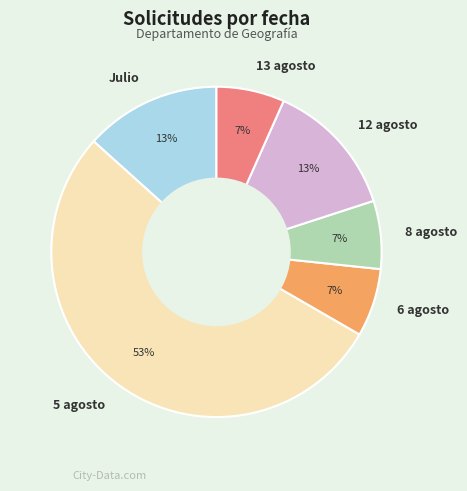

To the nearest percent, what portion does 8 agosto represent?

7%